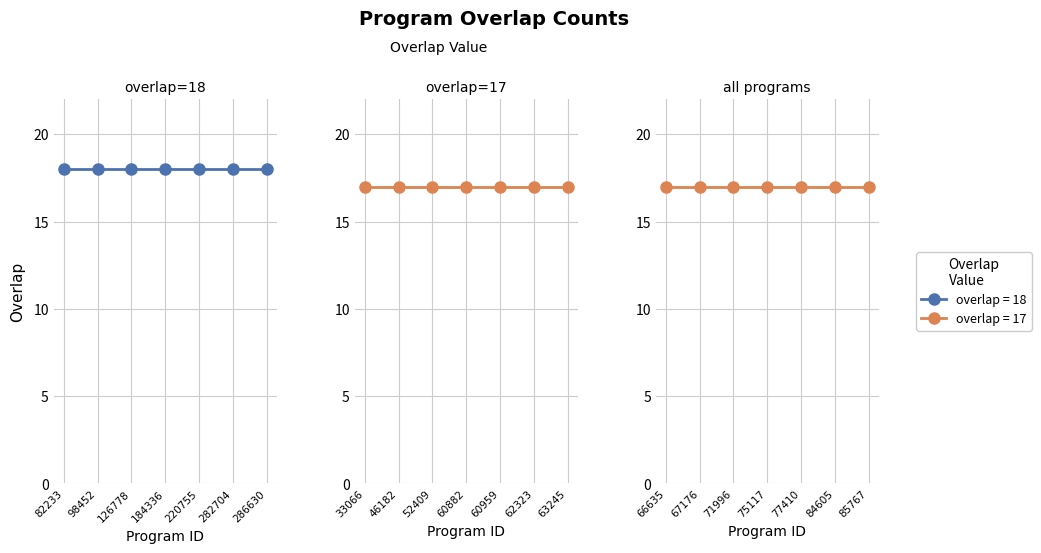

True or false: overlap=17 (B) and overlap=18 cross at least once.

False